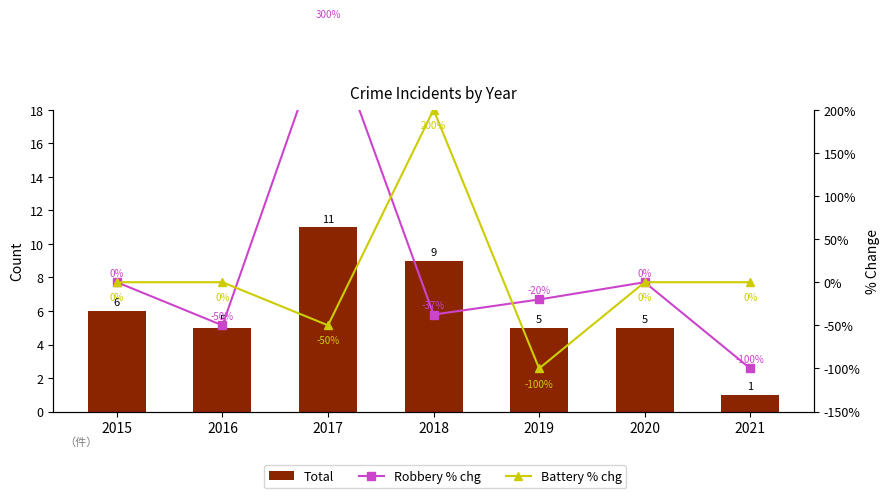

What is the difference between the maximum and minimum values in the Battery % chg series?

3.0